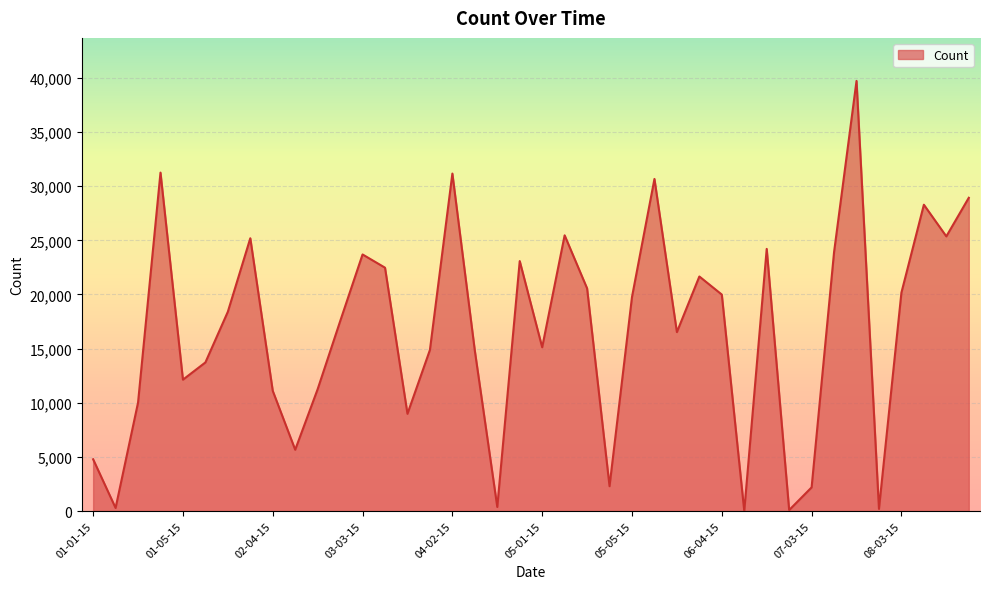

What is the greatest value displayed?

39730